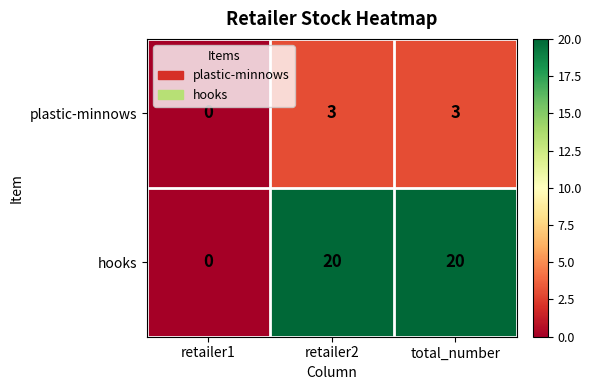

True or false: hooks has a value of 30 at retailer2.

False